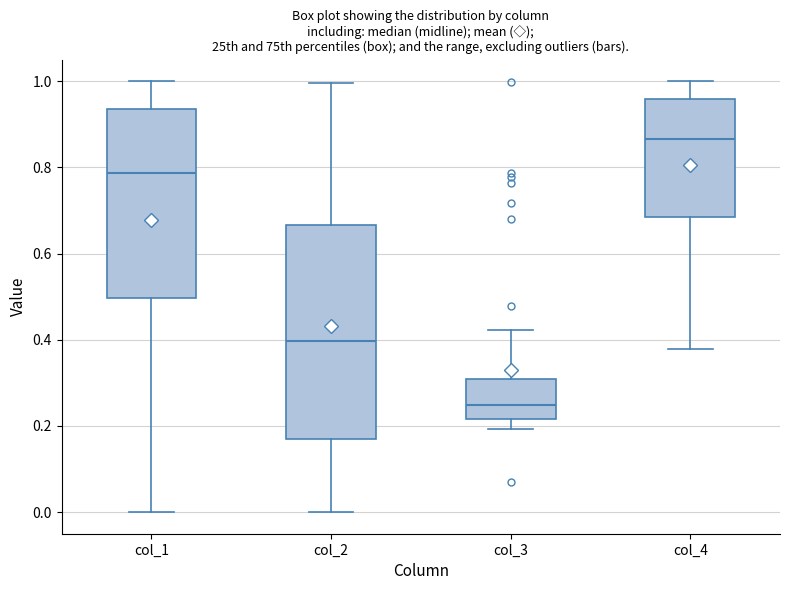

Reading left to right, transcribe this box plot: for each box, give where its median line is, the range the box spans, and where its two whiskers end, as read against the y-axis. The values are not printed on the chart, so give them approximately, as read against the axis.

col_1: median 0.78, box 0.50 to 0.94, whiskers 0.00 to 1.00
col_2: median 0.40, box 0.18 to 0.66, whiskers 0.00 to 1.00
col_3: median 0.24, box 0.22 to 0.30, whiskers 0.20 to 0.42
col_4: median 0.86, box 0.68 to 0.96, whiskers 0.38 to 1.00